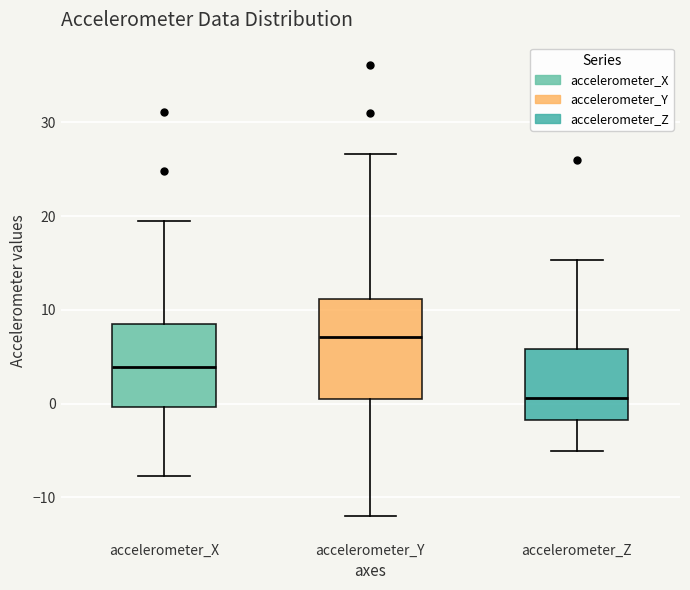

Reading left to right, transcribe this box plot: for each box, give where its median line is, the range the box spans, and where its two whiskers end, as read against the y-axis. The values are not printed on the chart, so give them approximately, as read against the axis.

accelerometer_X: median 4, box 0 to 8, whiskers -8 to 19
accelerometer_Y: median 7, box 0 to 11, whiskers -12 to 27
accelerometer_Z: median 1, box -2 to 6, whiskers -5 to 15